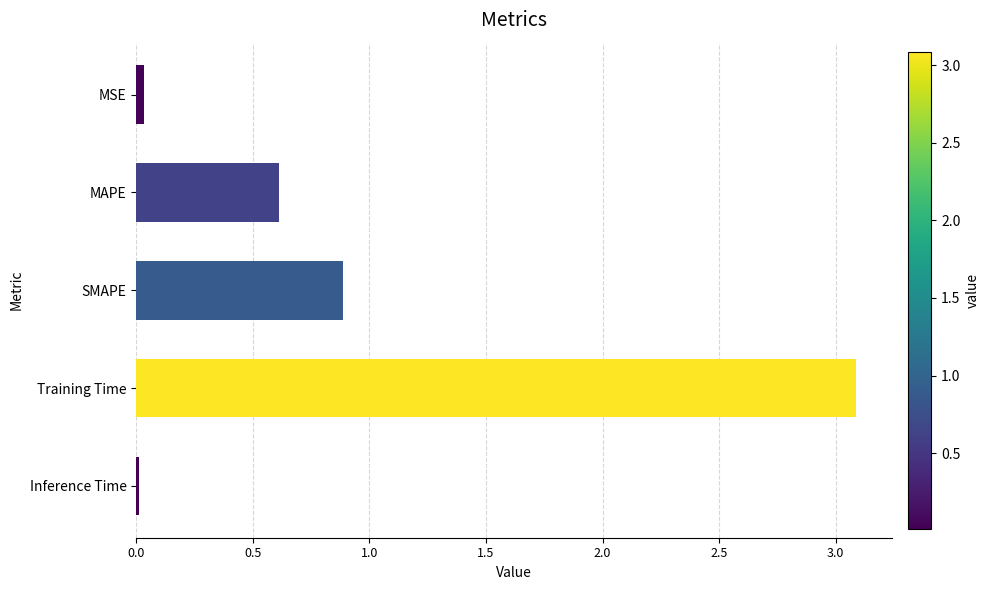

Where is the data nearest to the value 1?

SMAPE